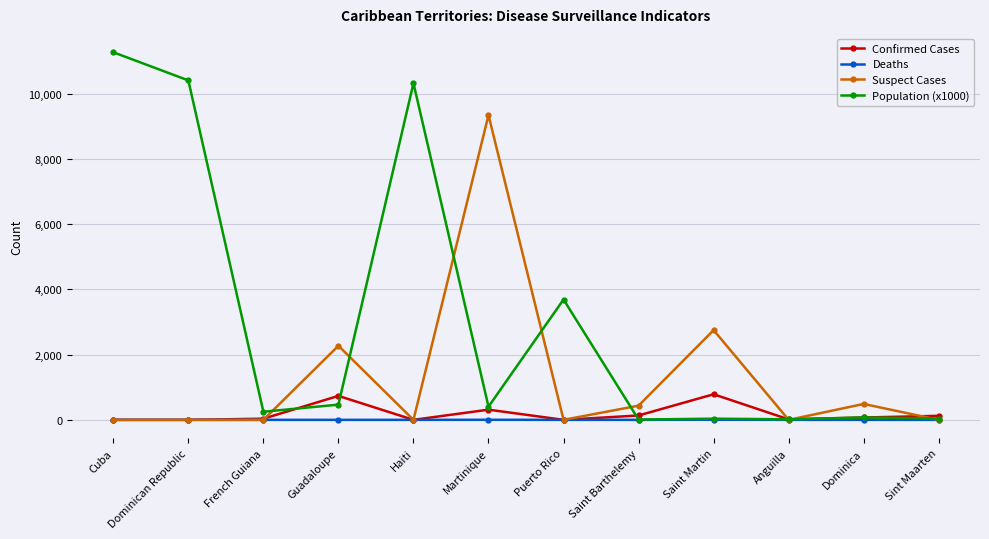

At which label is Population (x1000) closest to 5637?

Puerto Rico